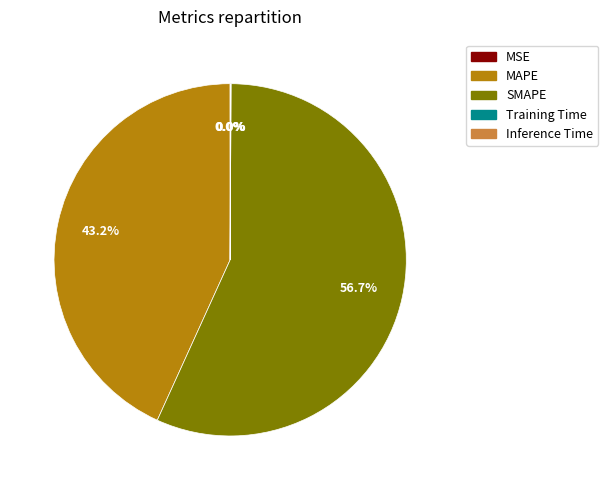

Do MAPE and SMAPE together represent more than half of the pie?

Yes